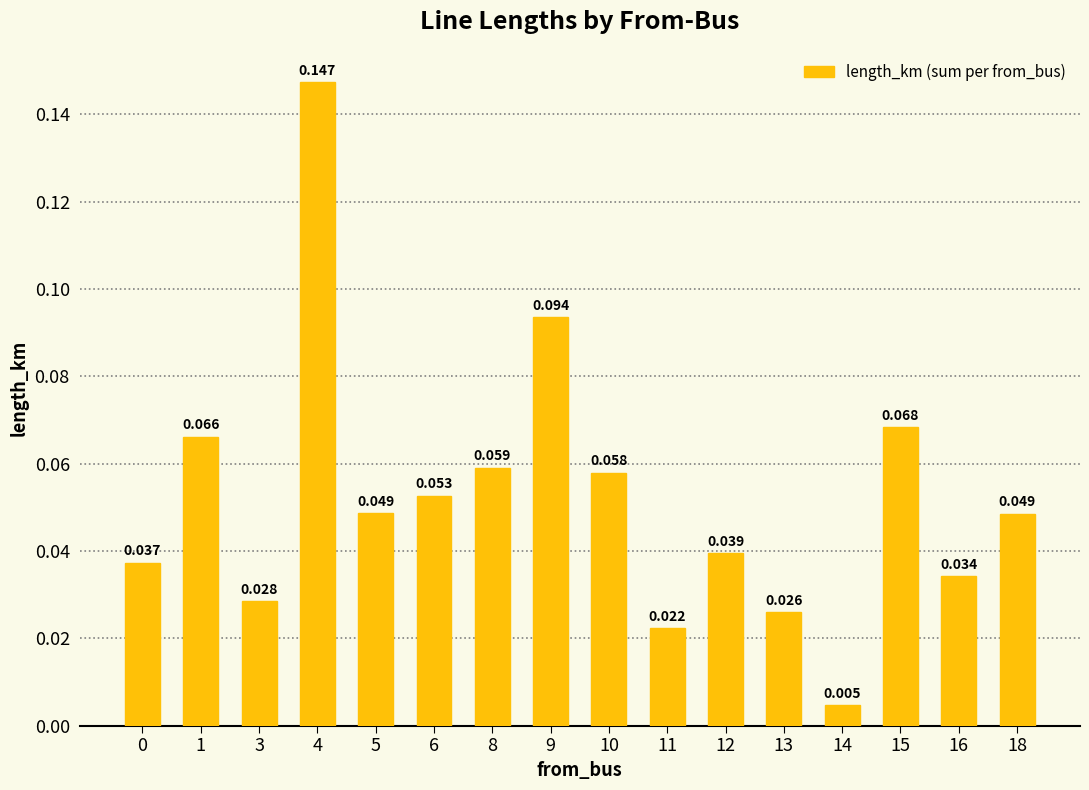

What is the sum of all values?

0.8